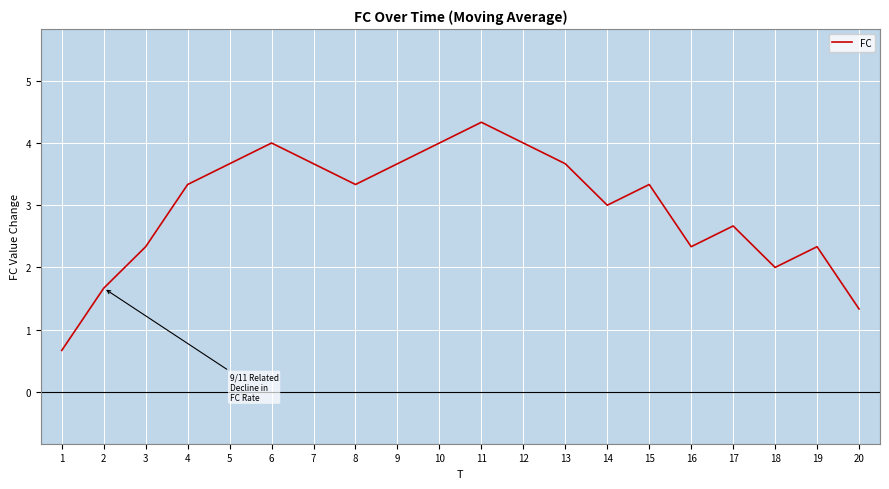

What value does the data have at 11?

4.3